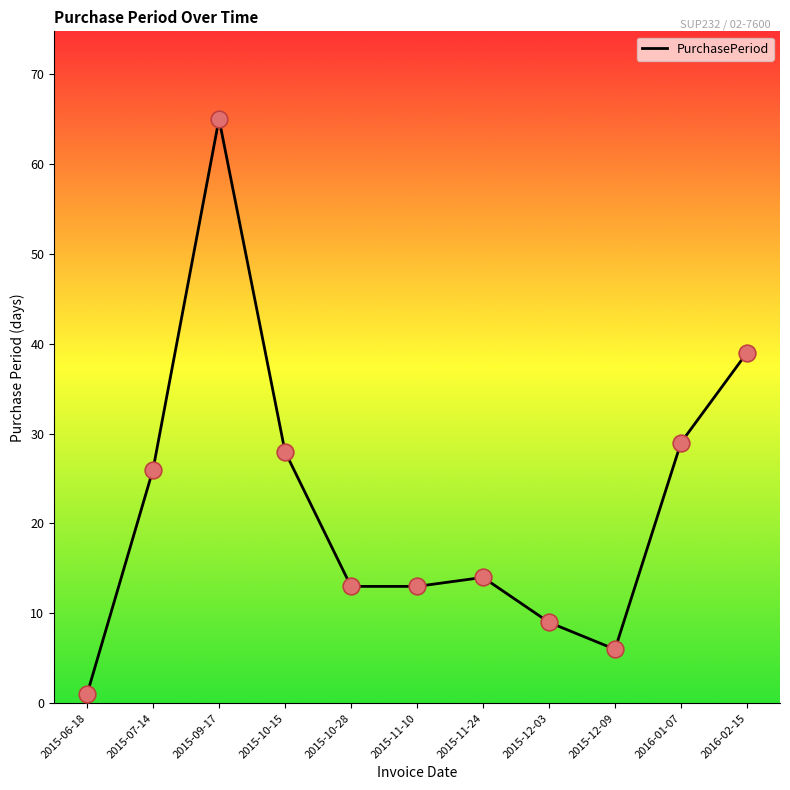

Between 2015-11-24 and 2015-06-18, which is larger?

2015-11-24